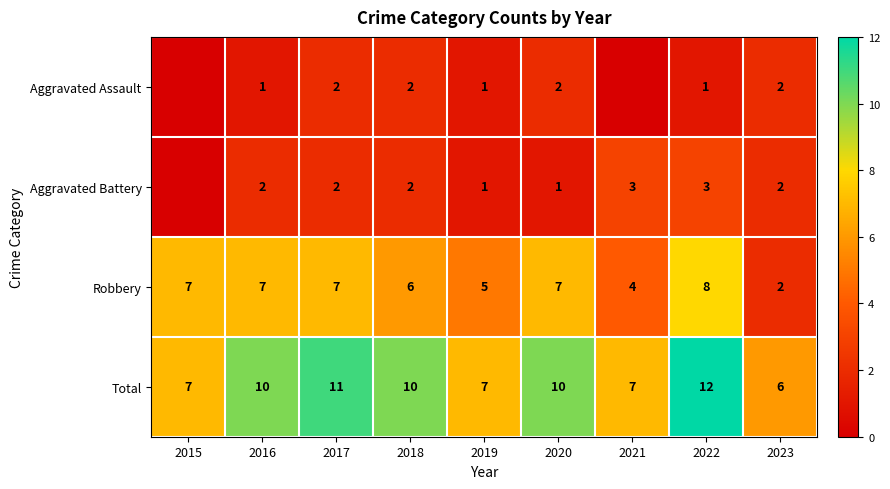

How many Total values are between 7 and 10?

6